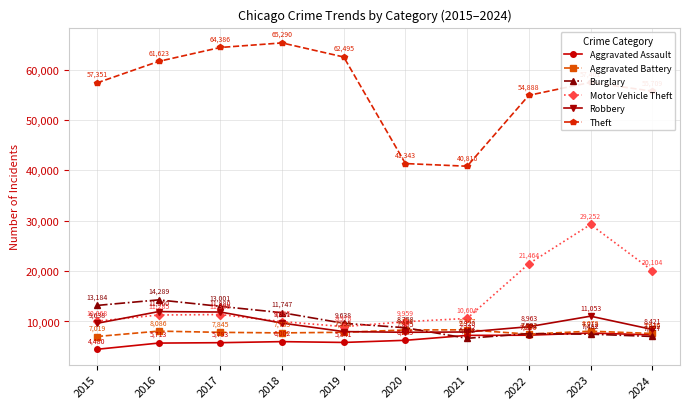

List the labels in order of Motor Vehicle Theft value, smallest first.

2019, 2020, 2018, 2015, 2021, 2016, 2017, 2024, 2022, 2023